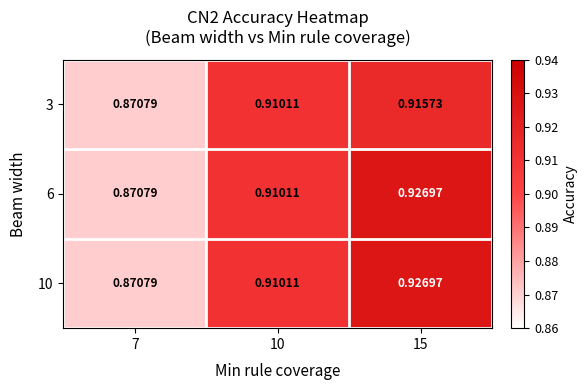

Is the value of 3 at 15 greater than the value of 6 at 15?

No